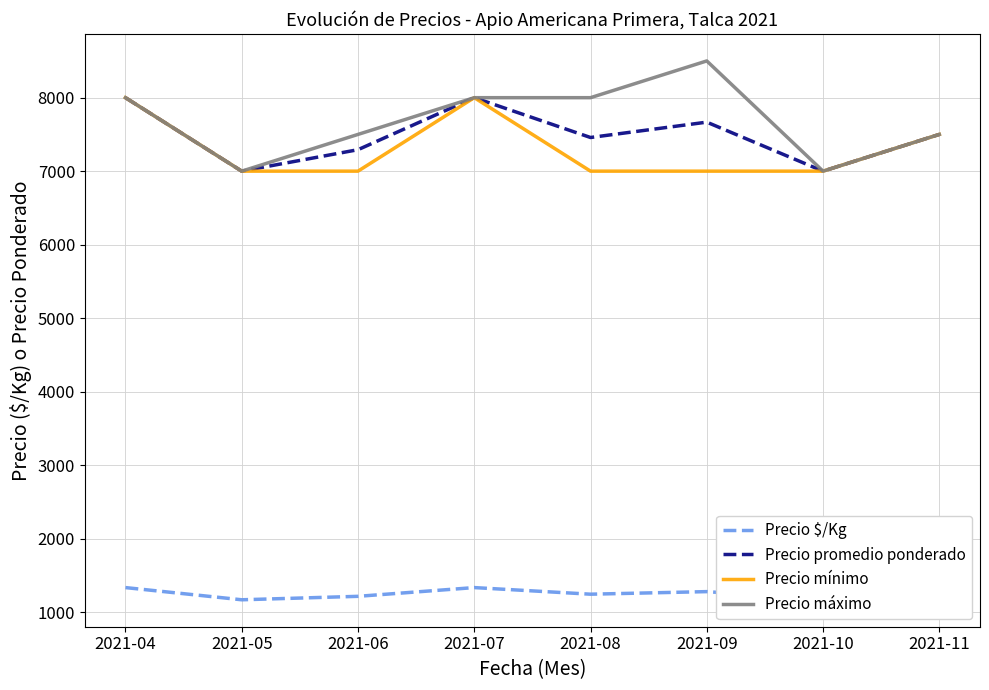

What is the difference between the second highest and minimum values in the Precio $/Kg series?

166